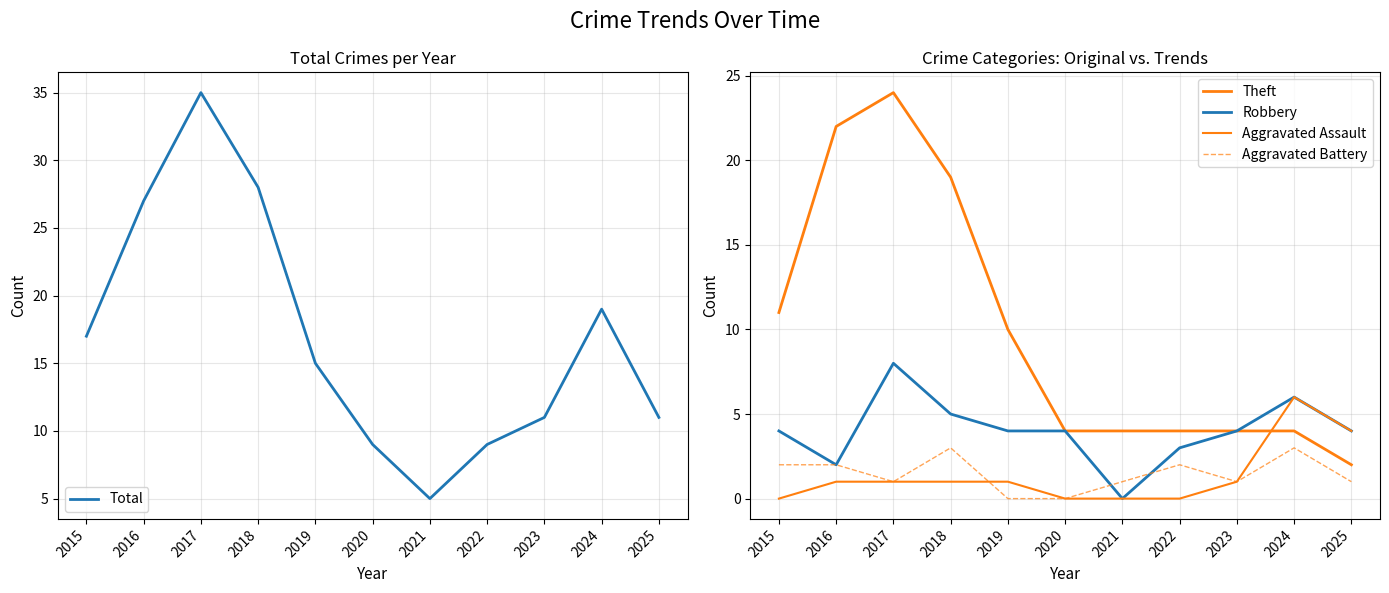

What is the difference between the second highest and second lowest values in the Robbery series?

4